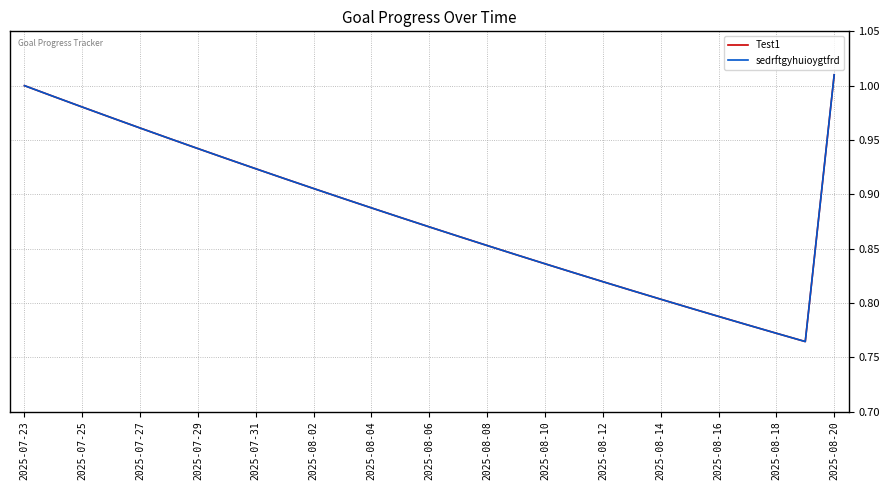

How many interior local valleys does the Test1 series have?

1